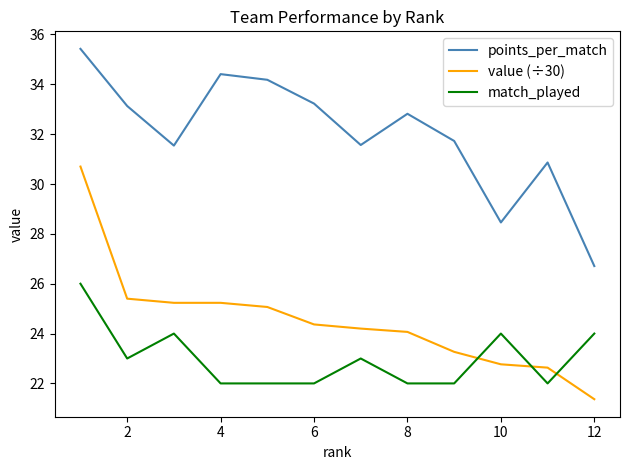

Which series has the widest spread of values?

value (÷30)